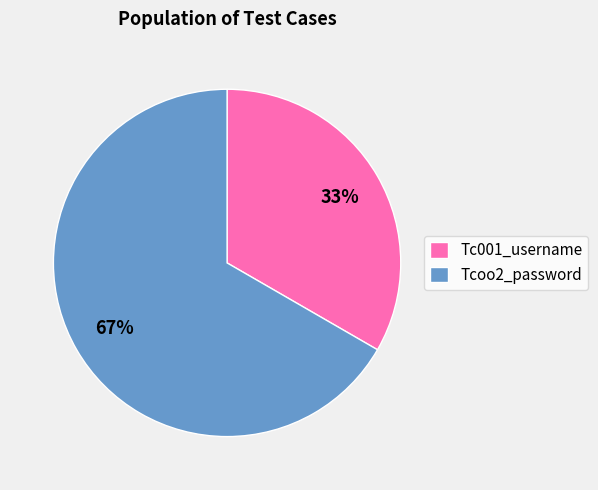

Count the number of slices in the pie.

2